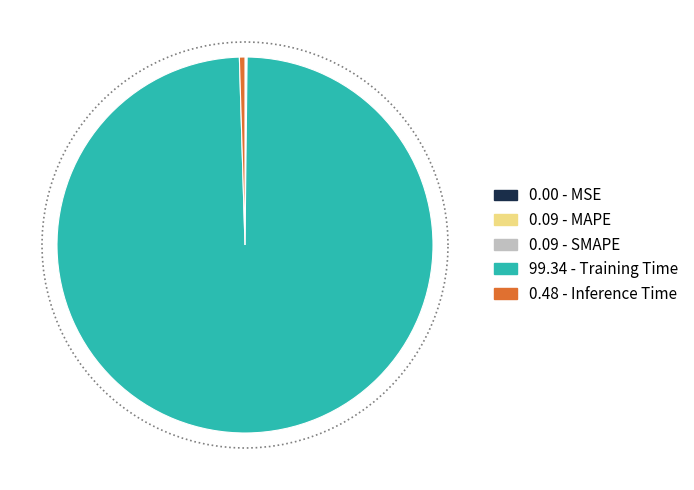

Rank the categories by value from highest to lowest.

Training Time, Inference Time, MAPE, SMAPE, MSE